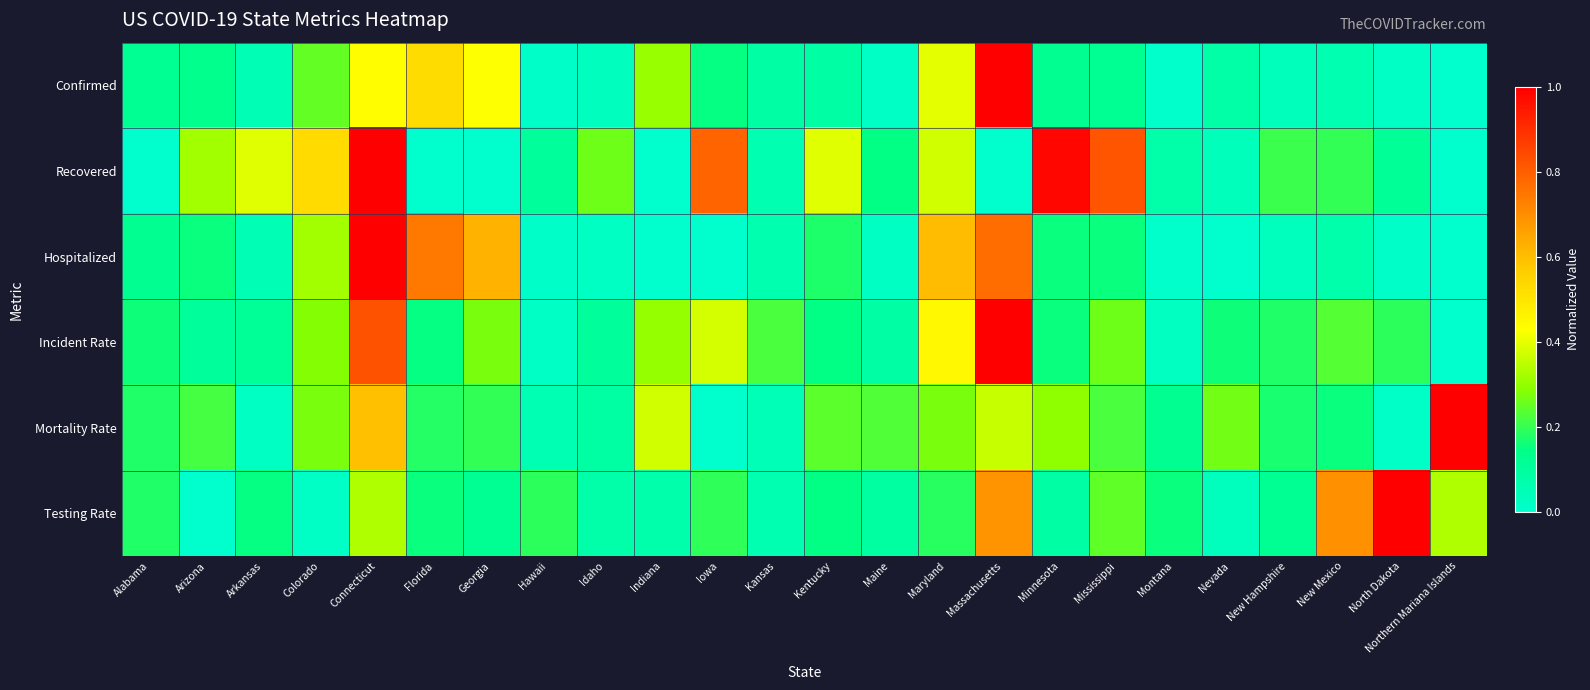

At Kansas, list the series in order from smallest to largest.

Mortality Rate, Recovered, Testing Rate, Hospitalized, Confirmed, Incident Rate